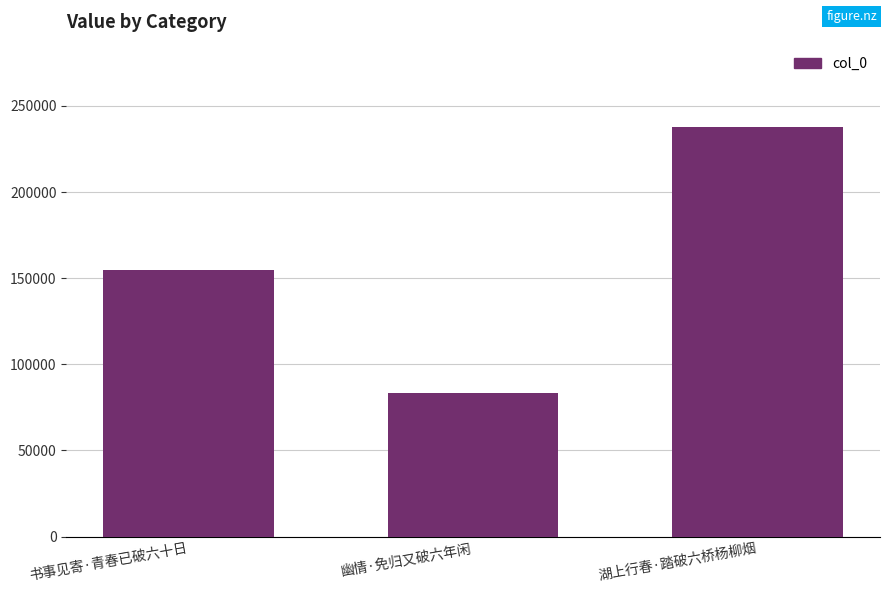

What is the difference between the values at 湖上行春·踏破六桥杨柳烟 and 书事见寄·青春已破六十日?

83242